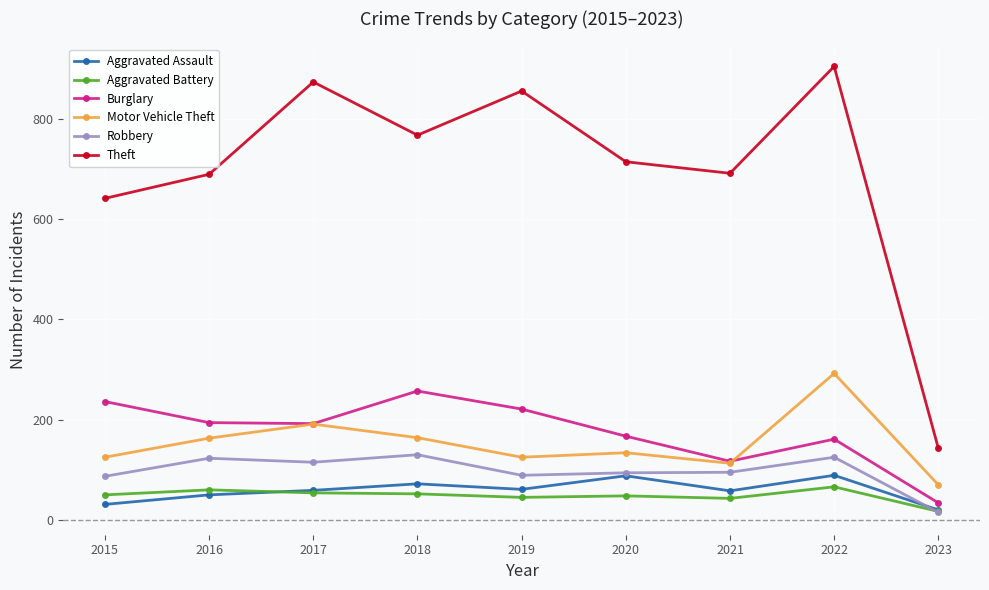

True or false: Theft and Aggravated Battery intersect in this chart.

False